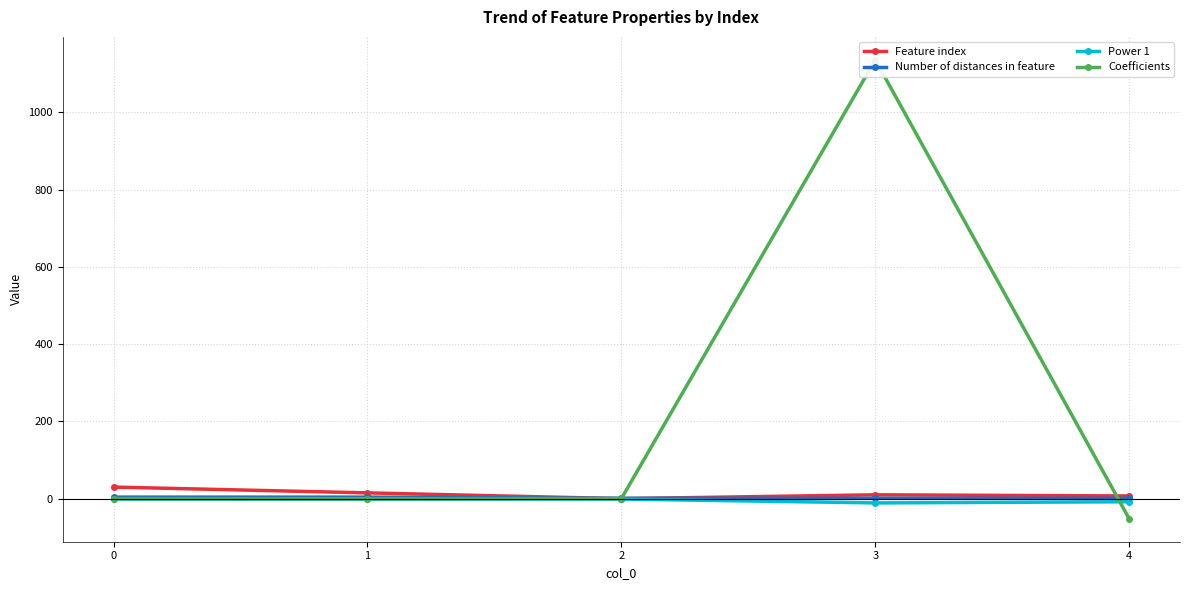

What is the difference between the second highest and minimum values in the Feature index series?

15